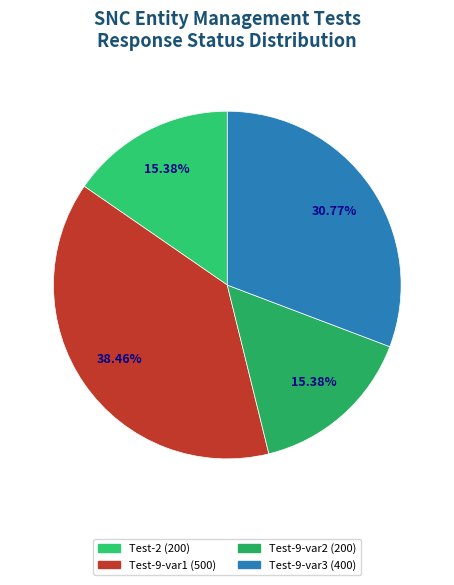

How many segments does this pie chart have?

4